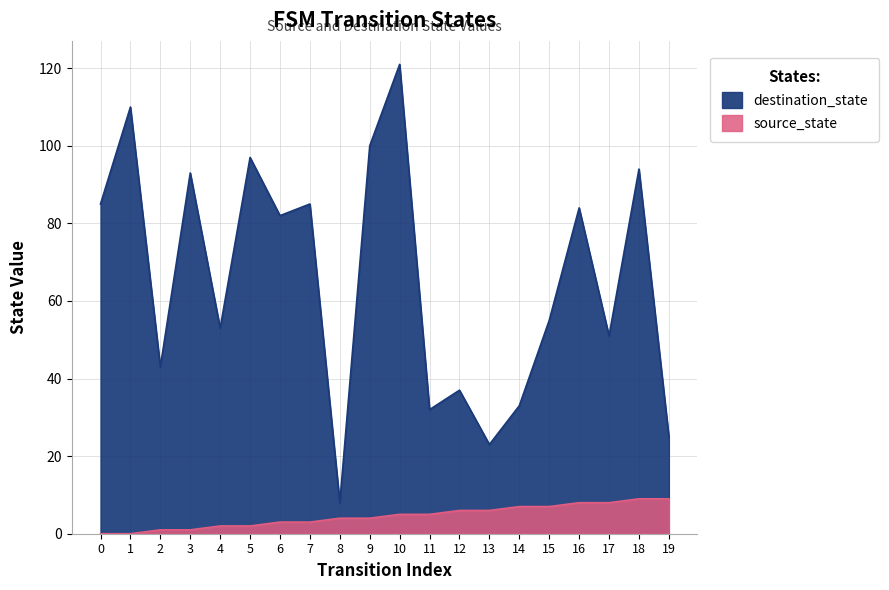

At which category is the sum across all series the highest?

10